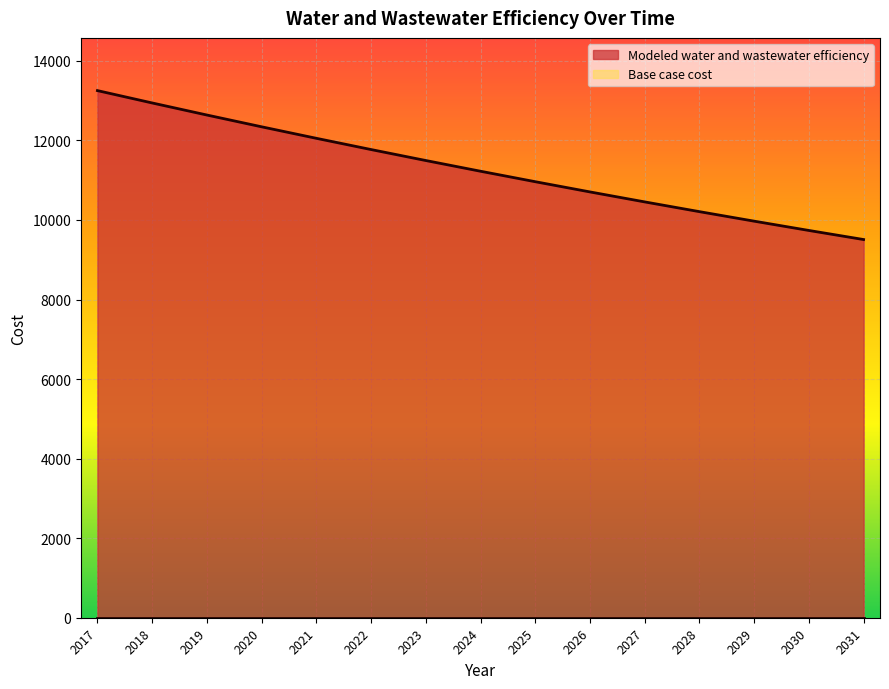

Which category has the highest value across all series?

2017